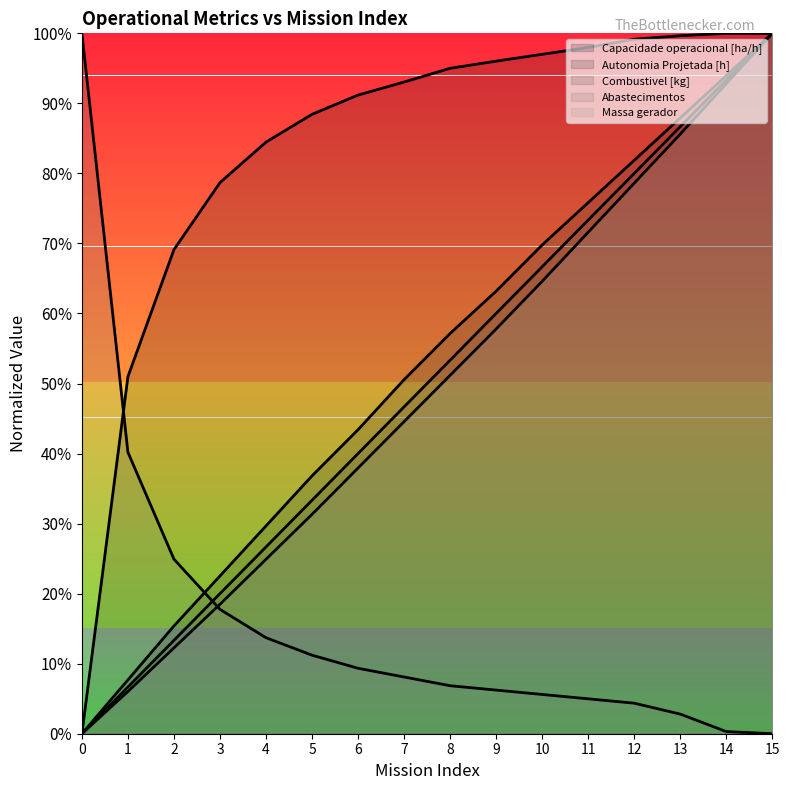

True or false: Abastecimentos (line) and Autonomia Projetada [h] (line) cross at least once.

True